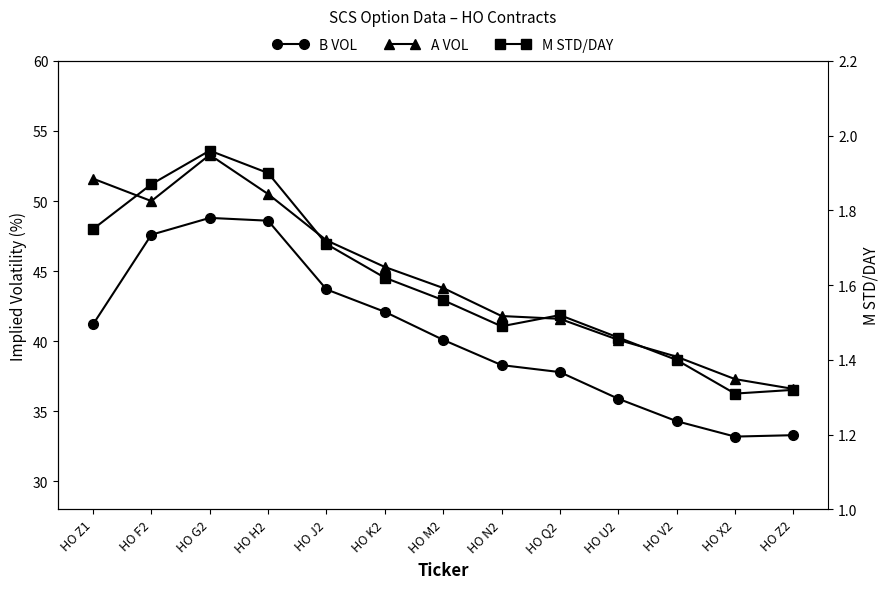

What is the sum of the A VOL values at HO G2 and HO U2?

93.4